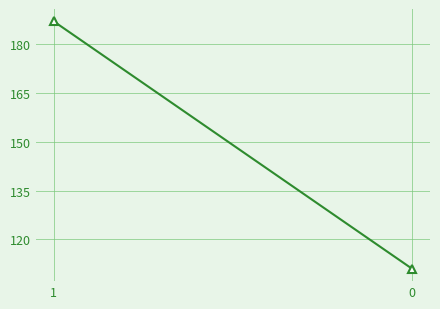

The value at 0 is 111. True or false?

True